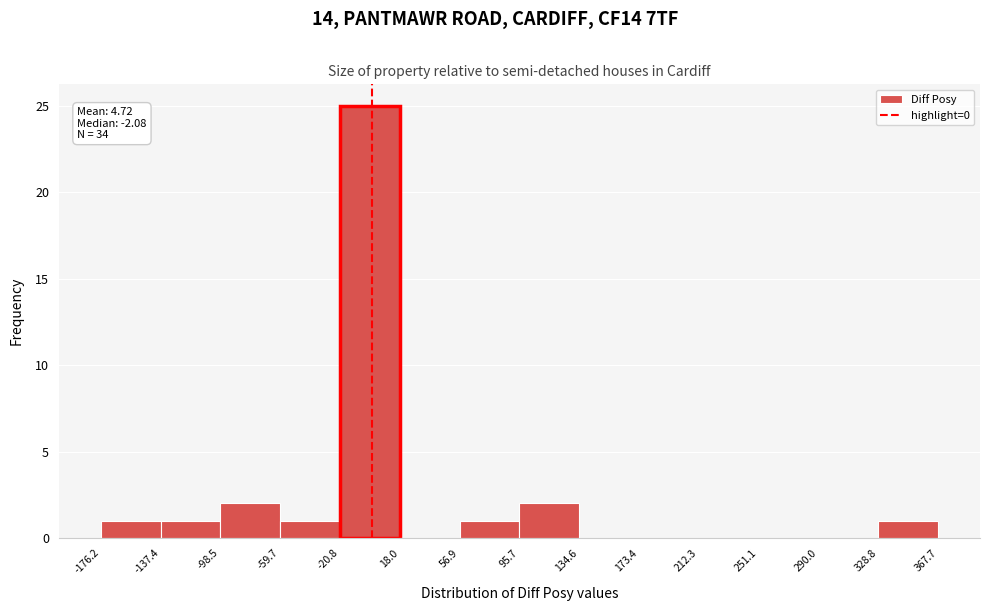

Which range on the x-axis has the tallest bar?

-20.8 to 18.0